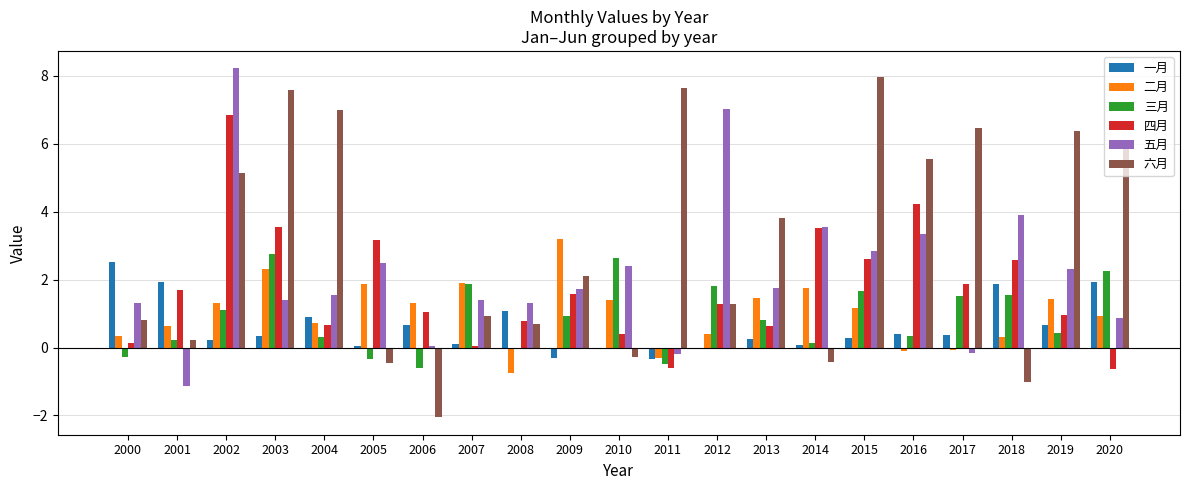

At which category does the chart reach its peak across all series?

2002